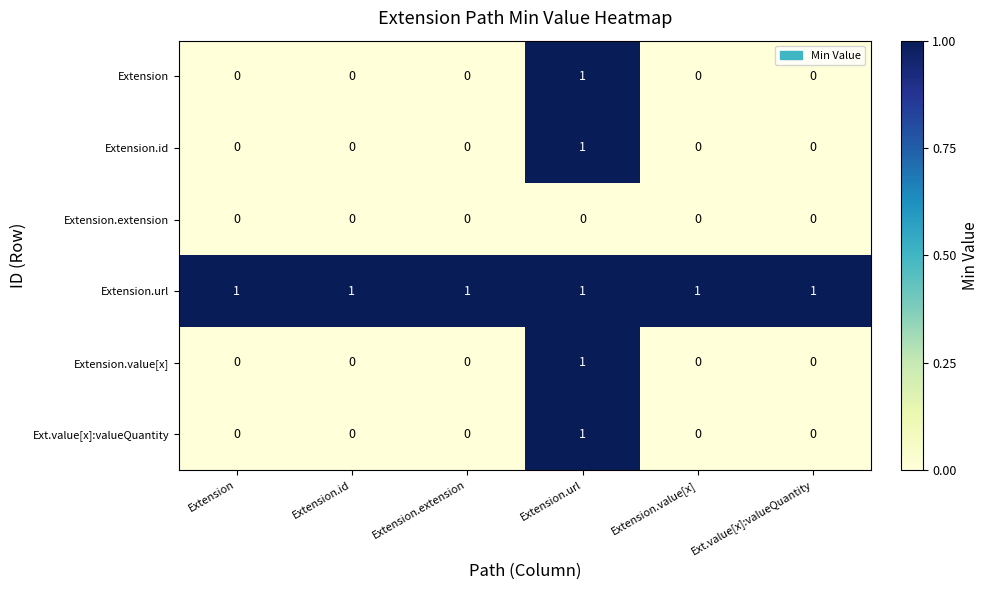

Which category has the highest value in the Extension.id series?

Extension.url